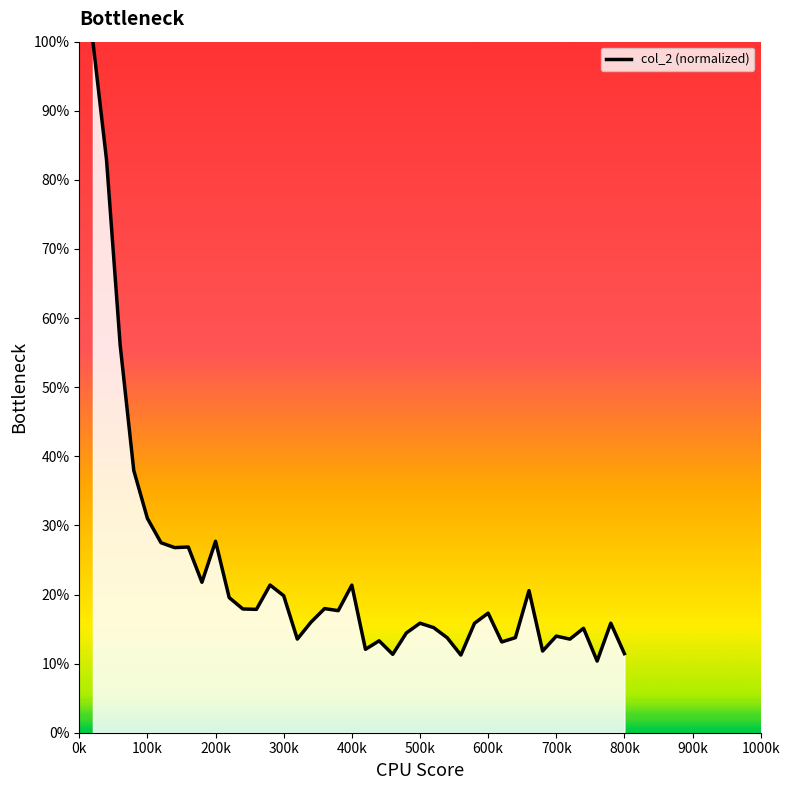

What is the minimum value shown in the chart?

10.4